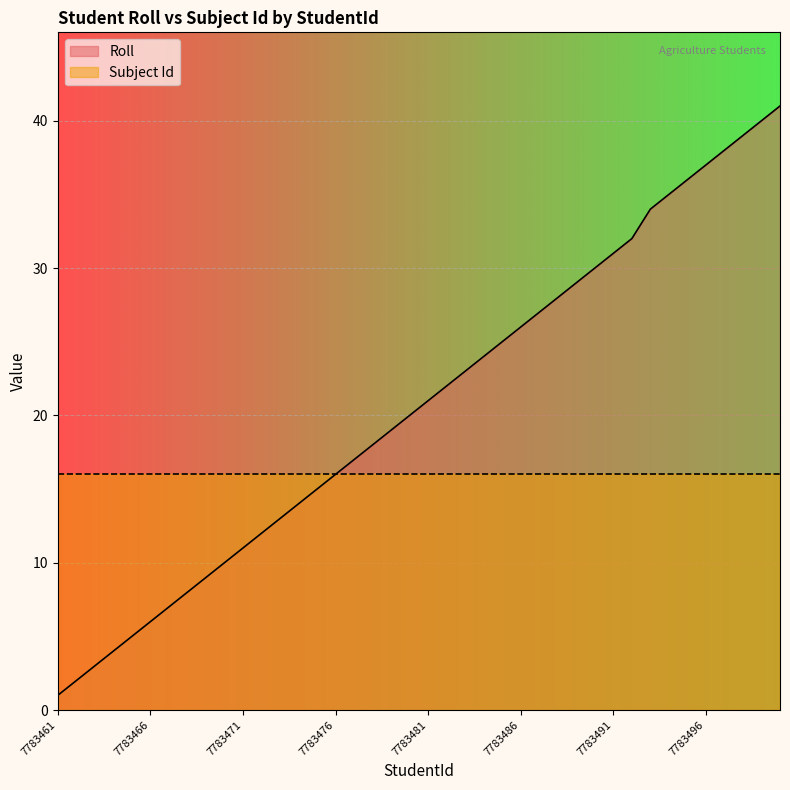

Which category has the highest value across all series?

7783500